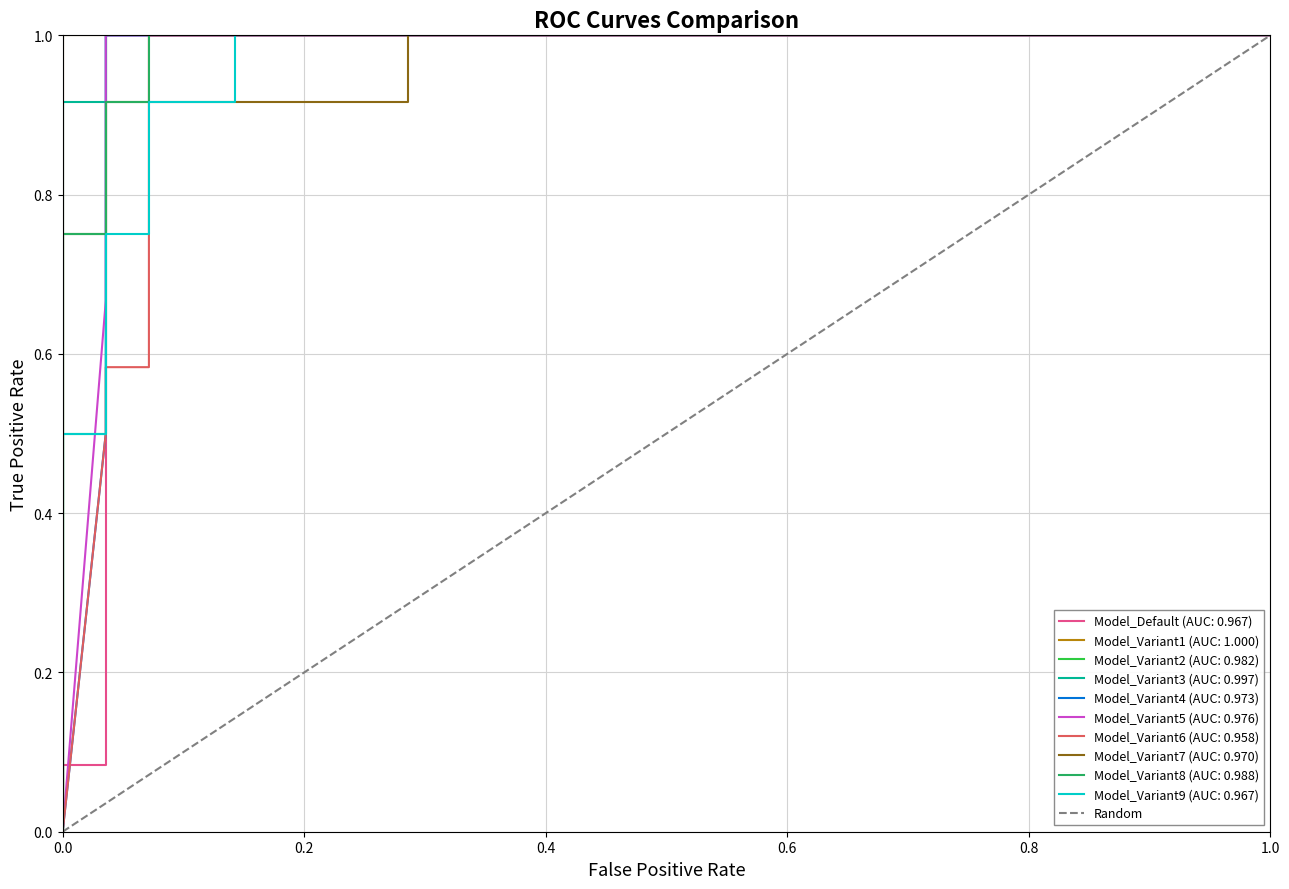

What is the sum of the values at 0.0 and 1.0?

1